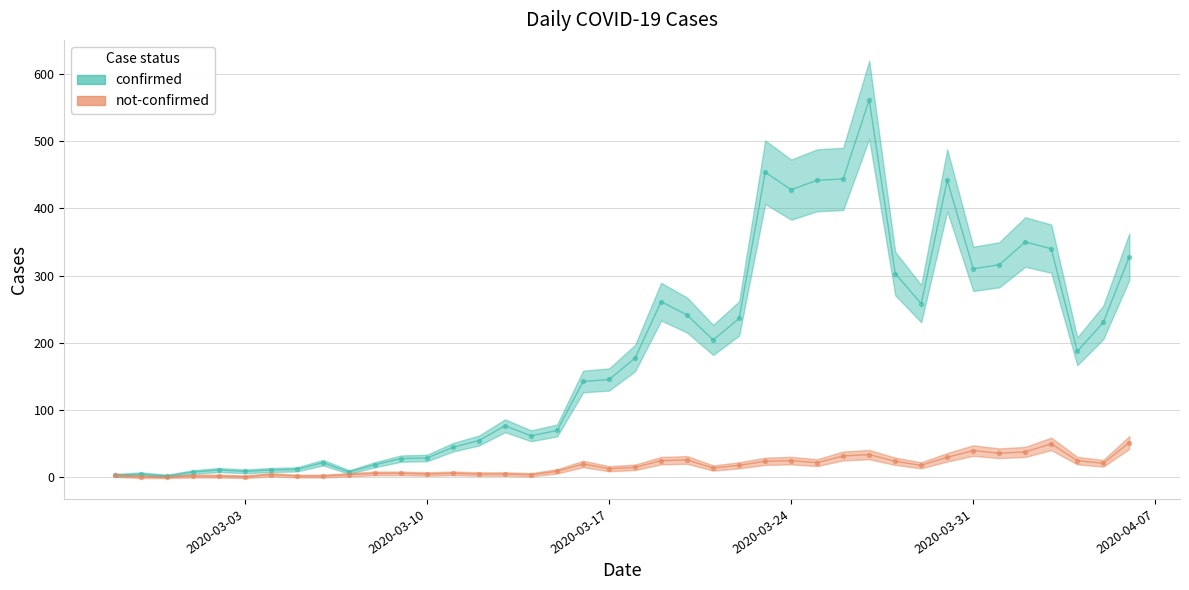

Which series contains the lowest Y value?

not-confirmed